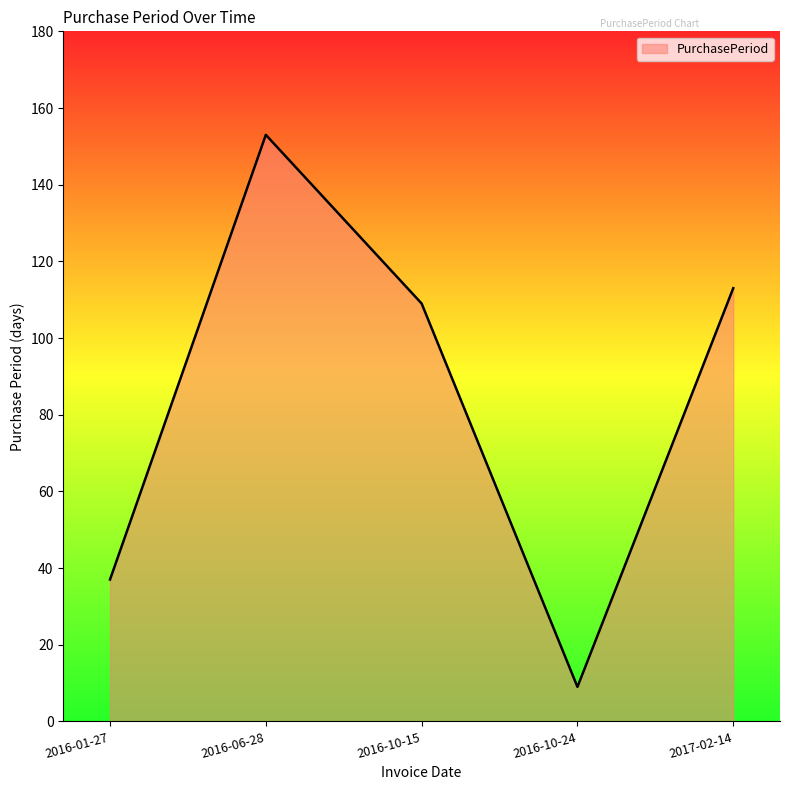

Is it true that the value at 2016-06-28 is 222?

False